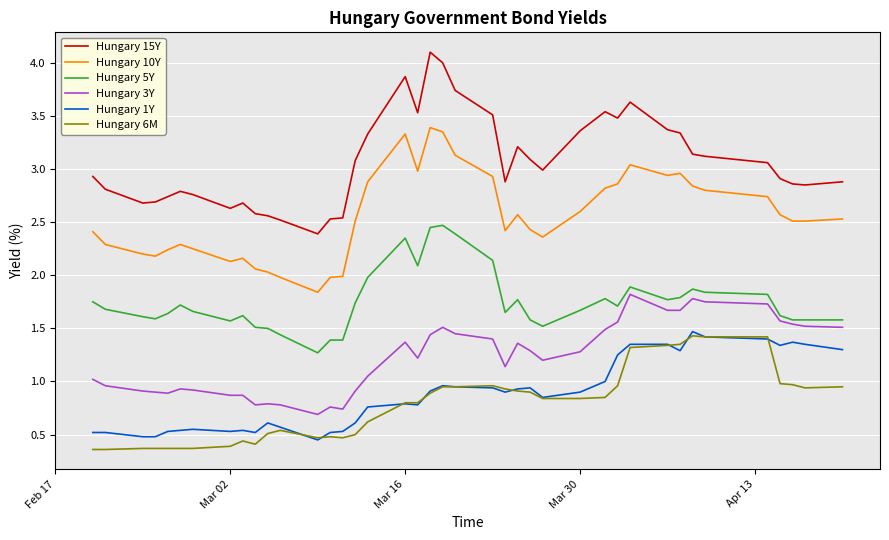

What is the minimum value shown in the chart?

0.4